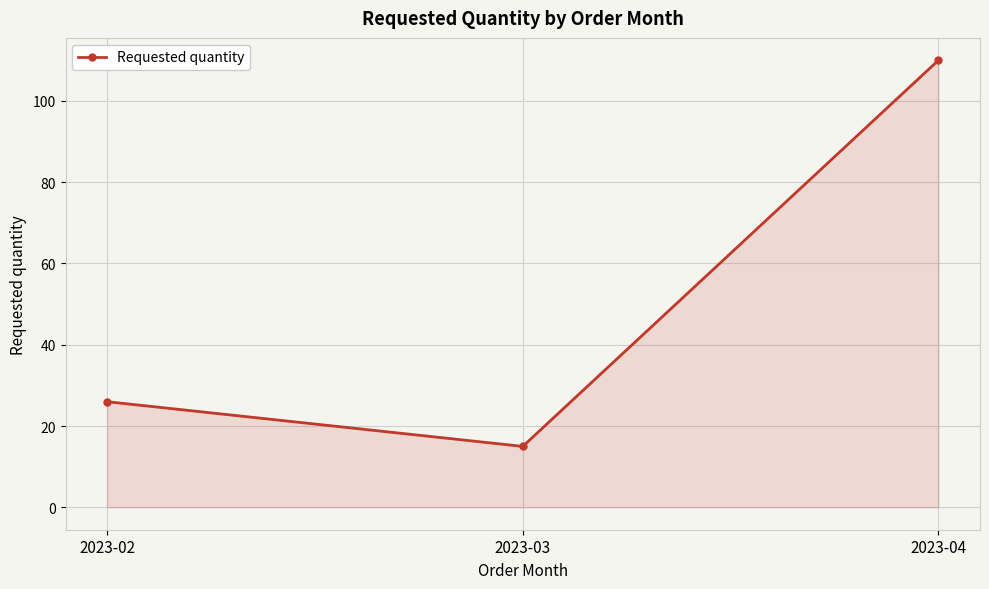

How many series are shown in this chart?

1